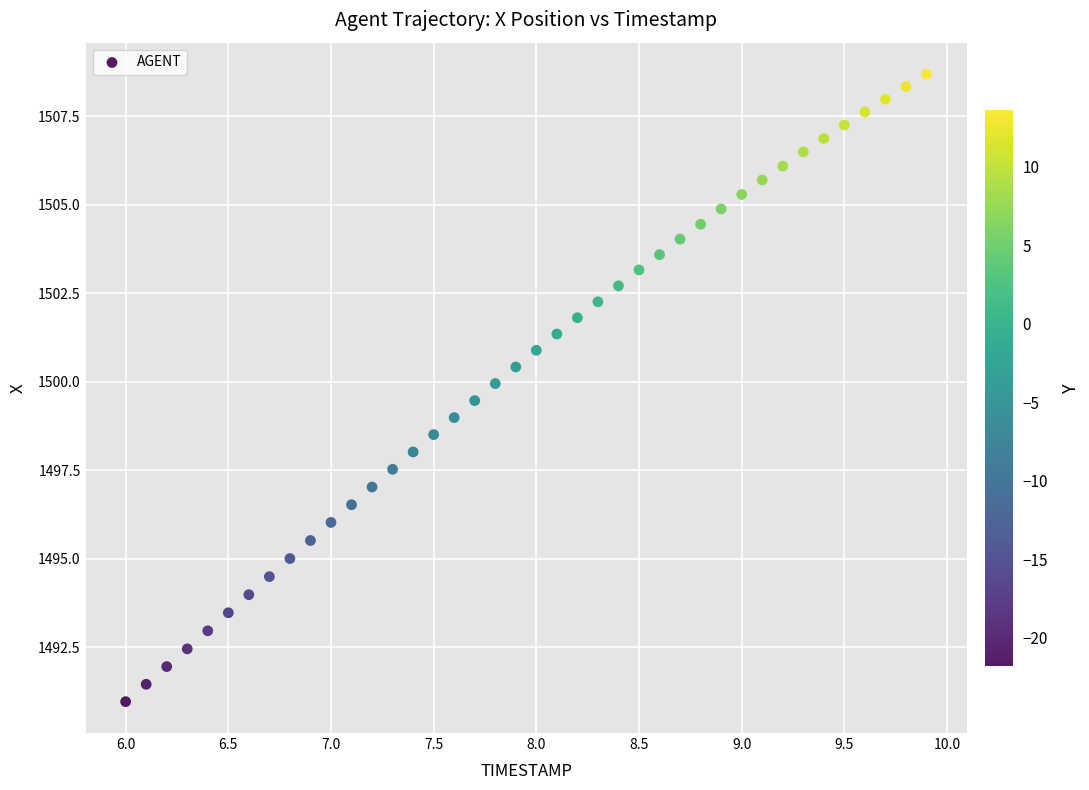

What is the range of X values (max minus min)?

3.9